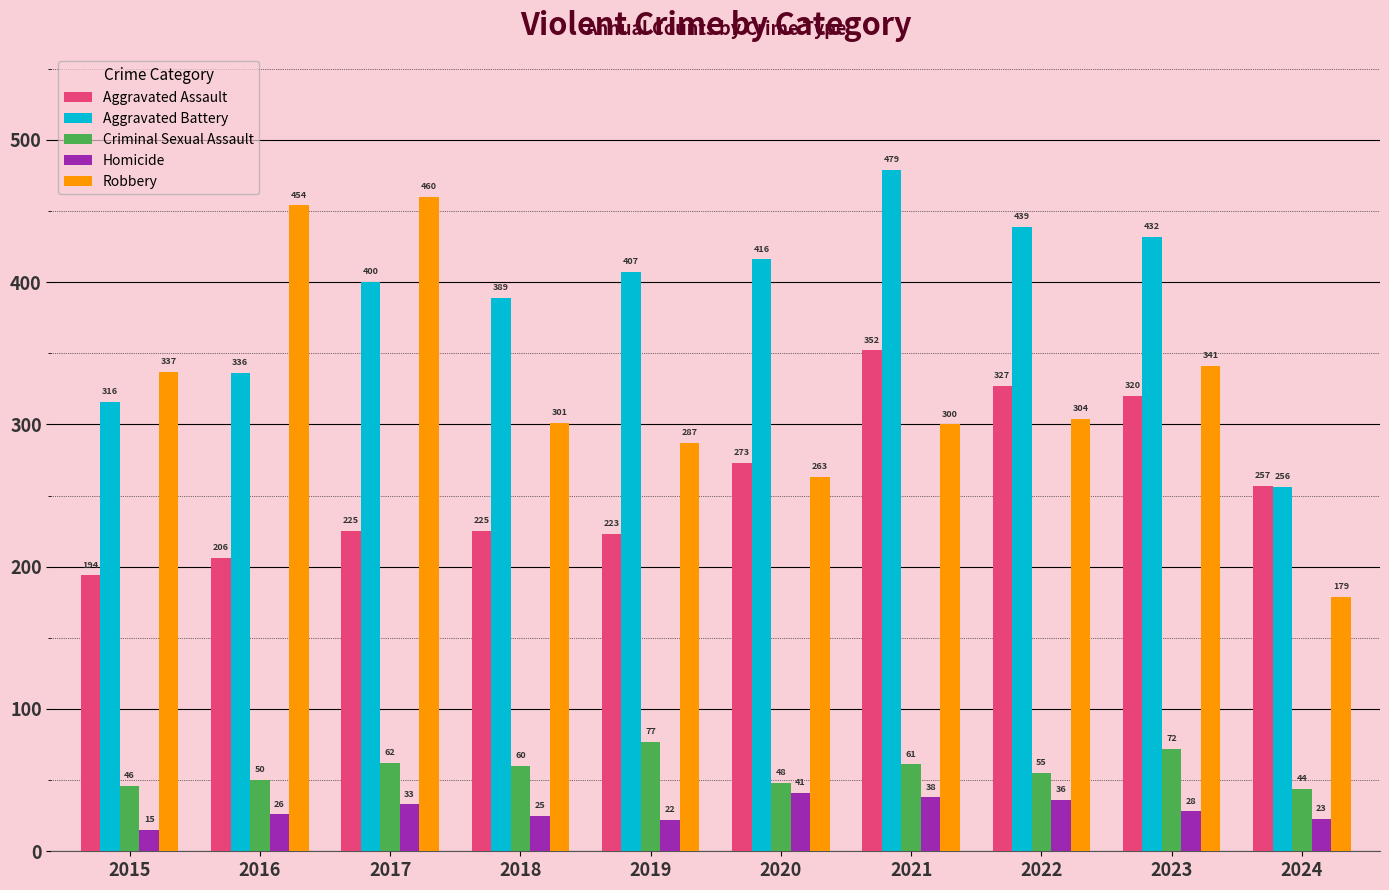

How many bars are there in each group?

5